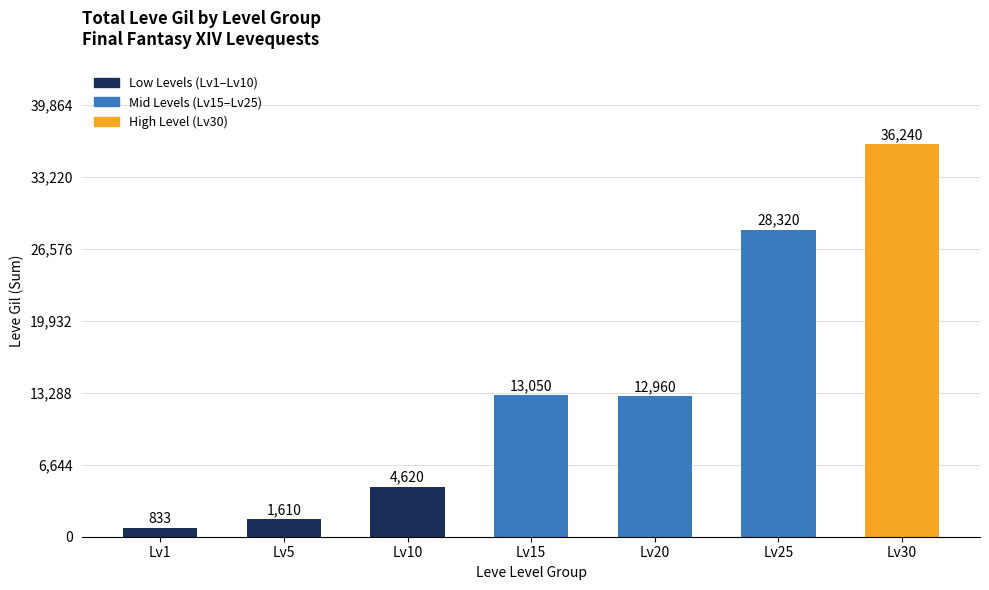

Reading left to right, what are all the values shown in this chart?

833	1610	4620	13050	12960	28320	36240